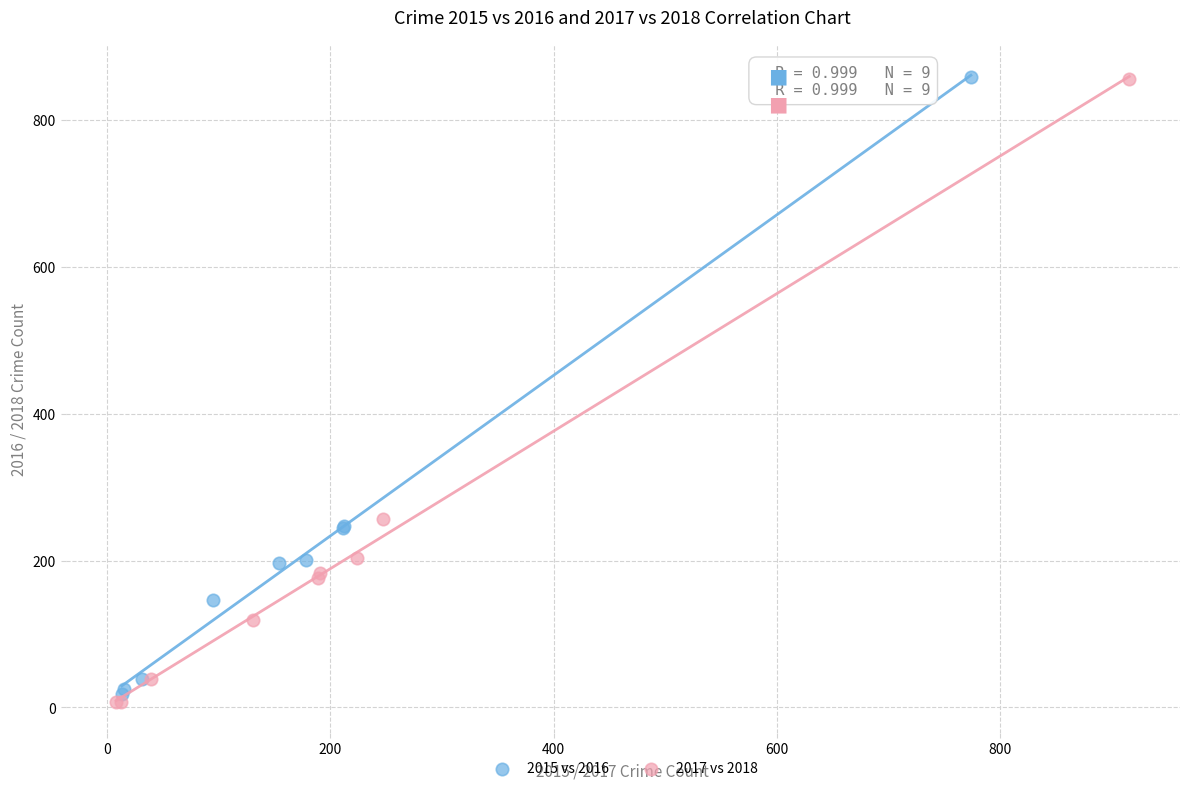

Which series has the widest spread of Y values?

2017 vs 2018